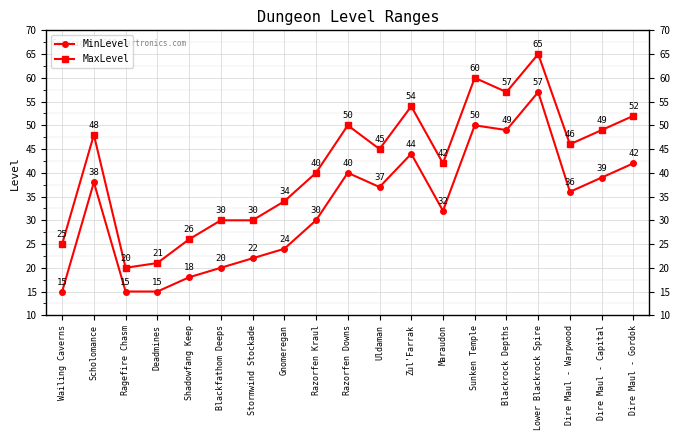

Is it true that MinLevel equals 70 at Zul'Farrak?

False